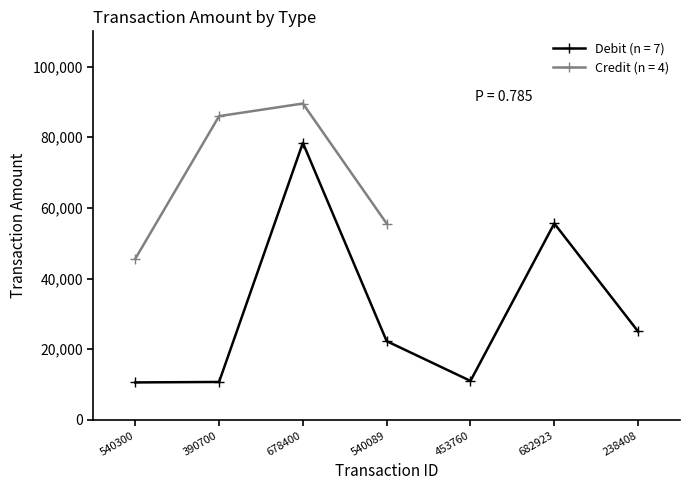

Is this an area chart (filled region under the line)?

No